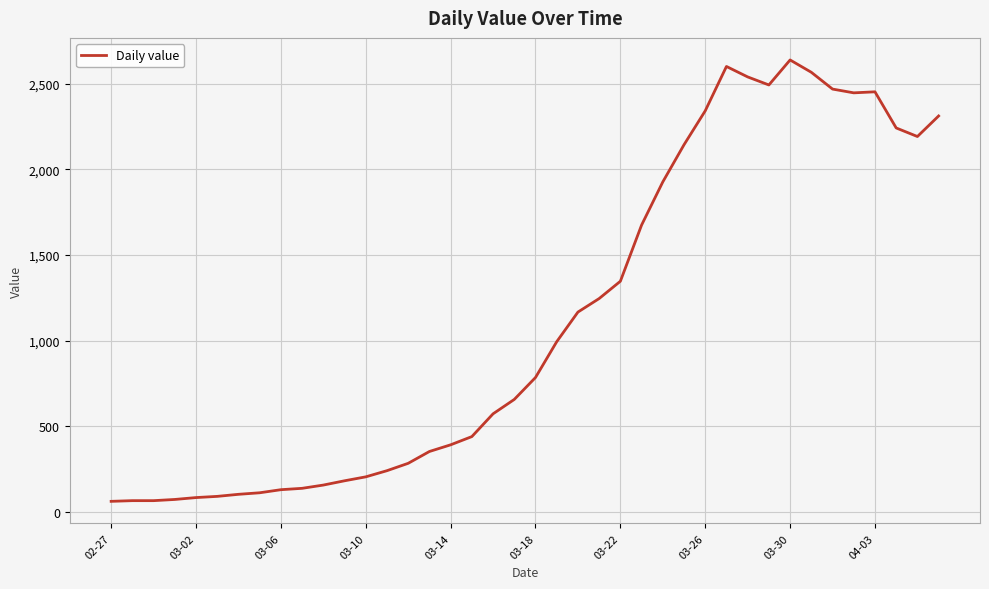

How many categories are shown in the chart?

40